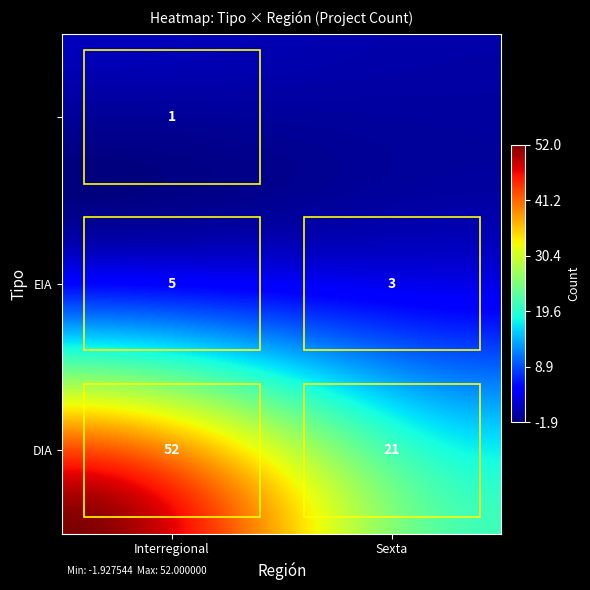

Rank the categories by value from highest to lowest.

DIA_Interregional, DIA_Sexta, EIA_Interregional, EIA_Sexta, _Interregional